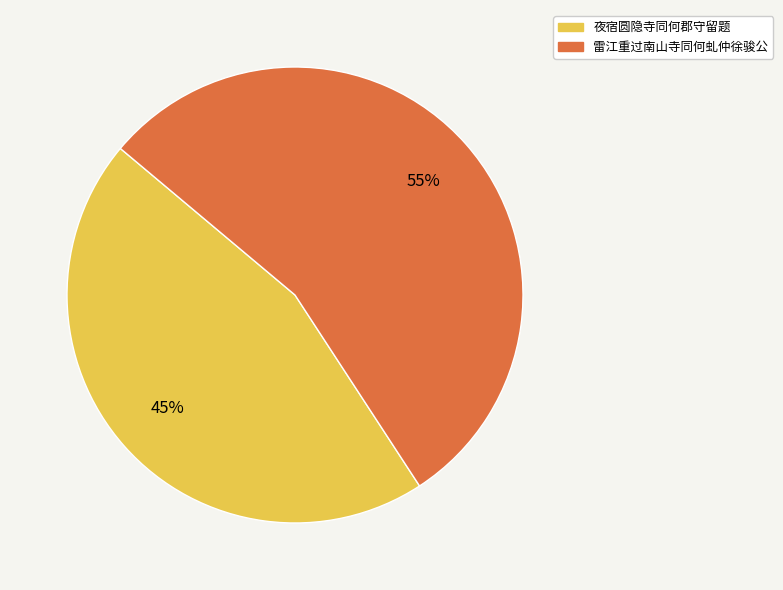

How many segments does this pie chart have?

2